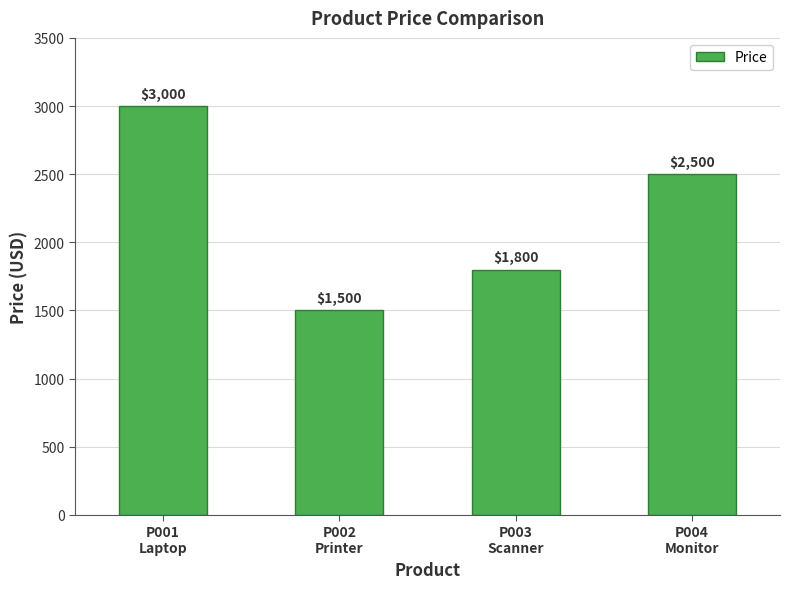

What position from the left is P001
Laptop?

1